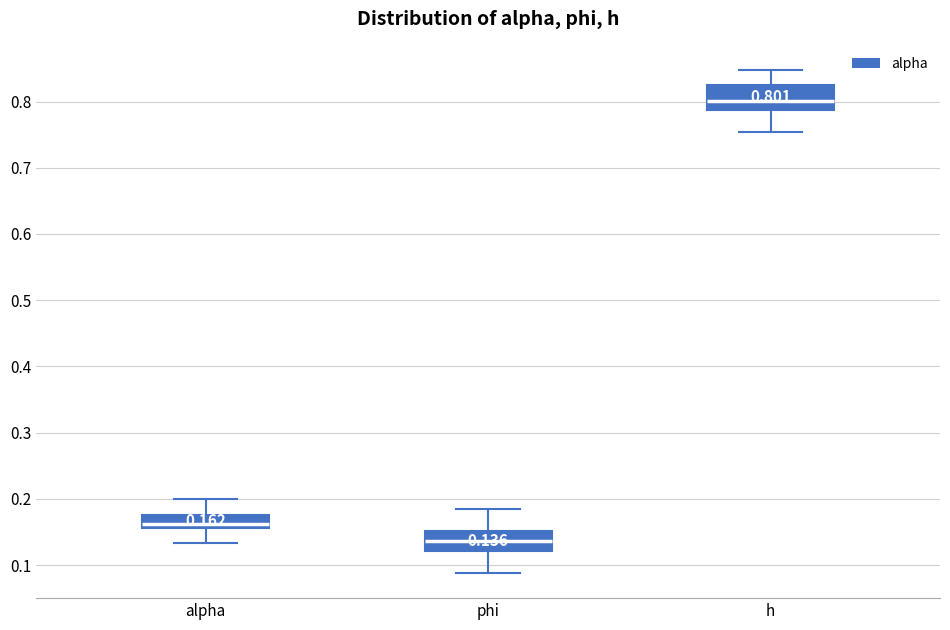

Which box's median line is the highest?

h